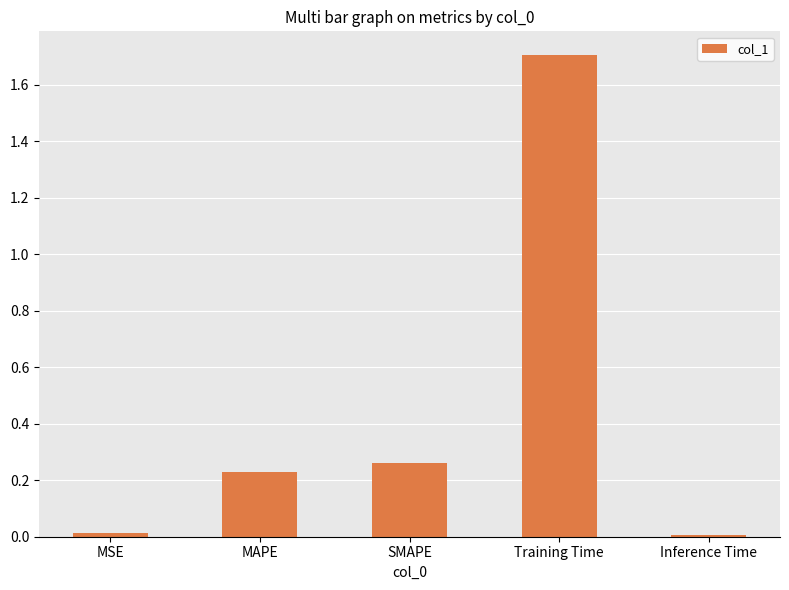

What is the label of the 3rd bar from the right?

SMAPE